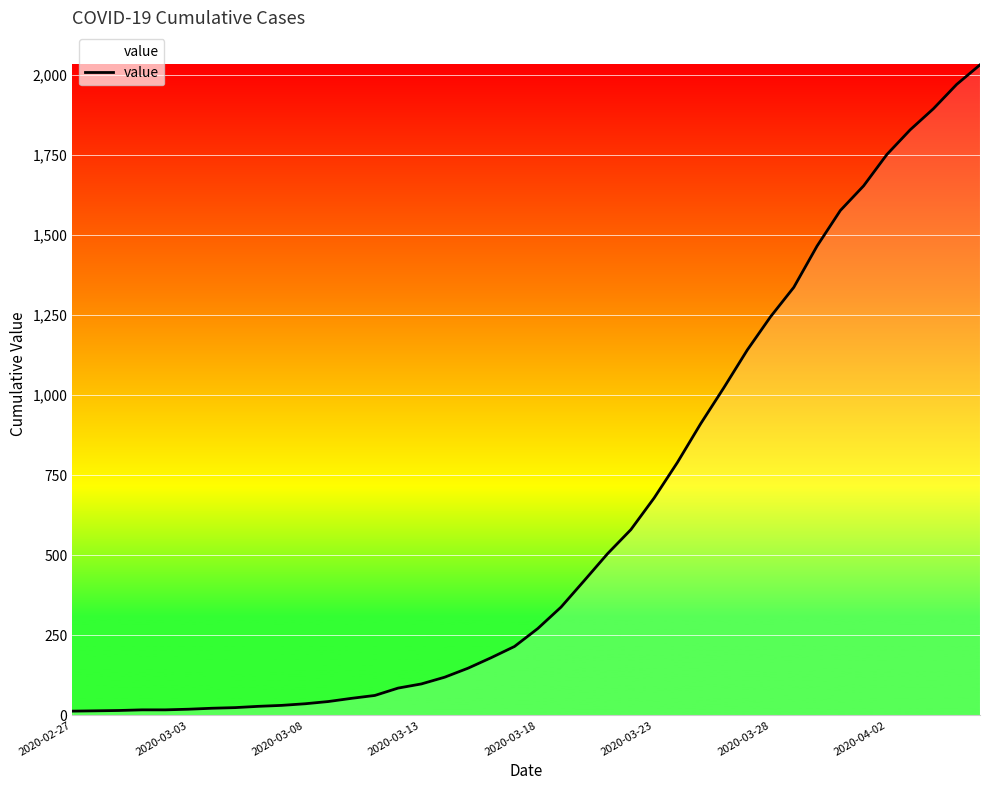

What is the difference between the maximum and minimum values?

2019